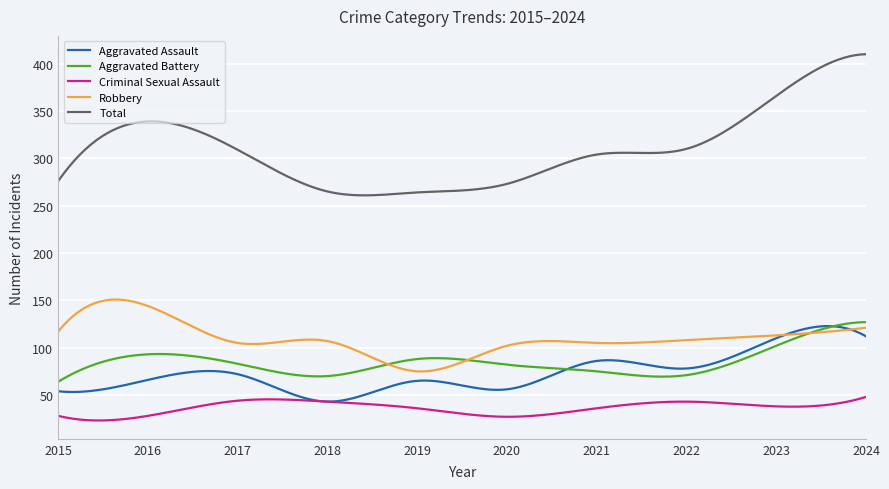

True or false: Criminal Sexual Assault and Robbery cross at least once.

False